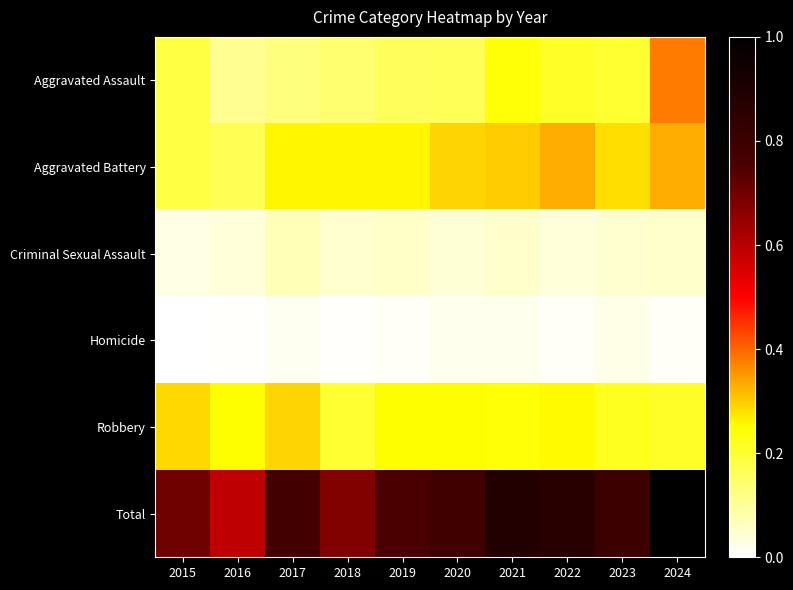

Reading left to right, what are all the values shown in this chart?

Aggravated Assault: 2015=0.2	2016=0.1	2017=0.1	2018=0.1	2019=0.2	2020=0.2	2021=0.2	2022=0.2	2023=0.2	2024=0.4
Aggravated Battery: 2015=0.2	2016=0.2	2017=0.3	2018=0.3	2019=0.3	2020=0.3	2021=0.3	2022=0.3	2023=0.3	2024=0.3
Criminal Sexual Assault: 2015=0.0	2016=0.0	2017=0.1	2018=0.0	2019=0.1	2020=0.0	2021=0.1	2022=0.0	2023=0.0	2024=0.1
Homicide: 2015=0.0	2016=0.0	2017=0.0	2018=0.0	2019=0.0	2020=0.0	2021=0.0	2022=0.0	2023=0.0	2024=0.0
Robbery: 2015=0.3	2016=0.2	2017=0.3	2018=0.2	2019=0.2	2020=0.2	2021=0.2	2022=0.3	2023=0.2	2024=0.2
Total: 2015=0.7	2016=0.6	2017=0.8	2018=0.7	2019=0.8	2020=0.8	2021=0.9	2022=0.9	2023=0.8	2024=1.0